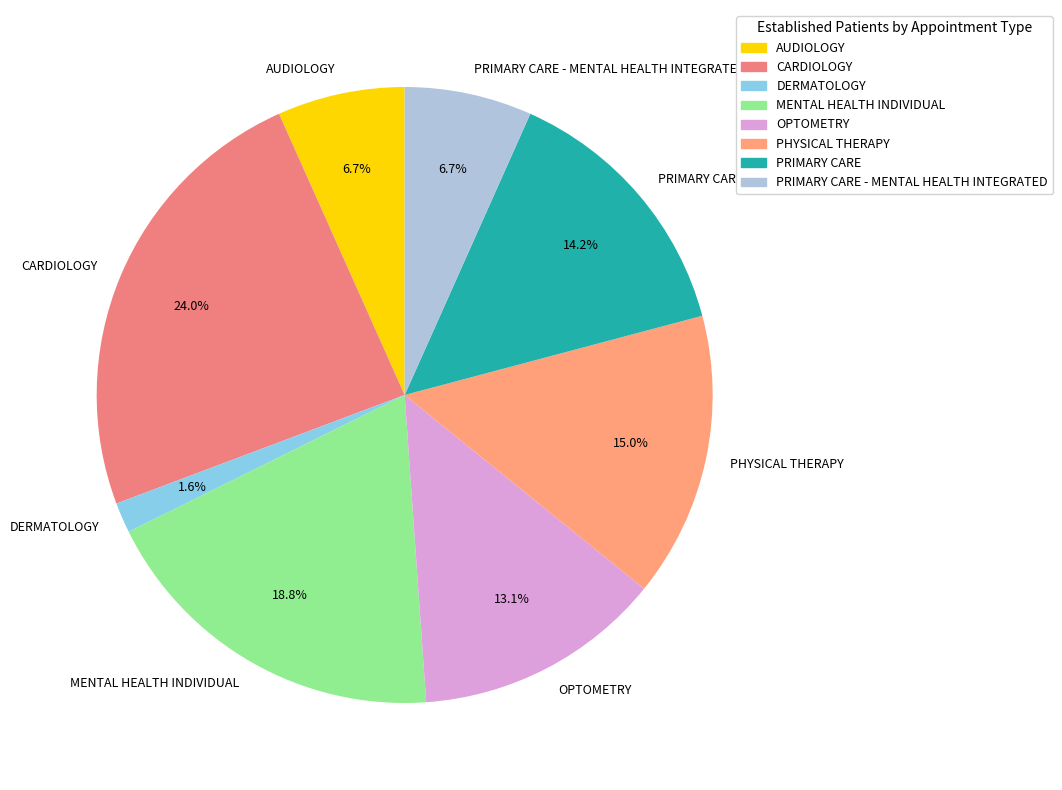

Which slice is the smallest?

DERMATOLOGY